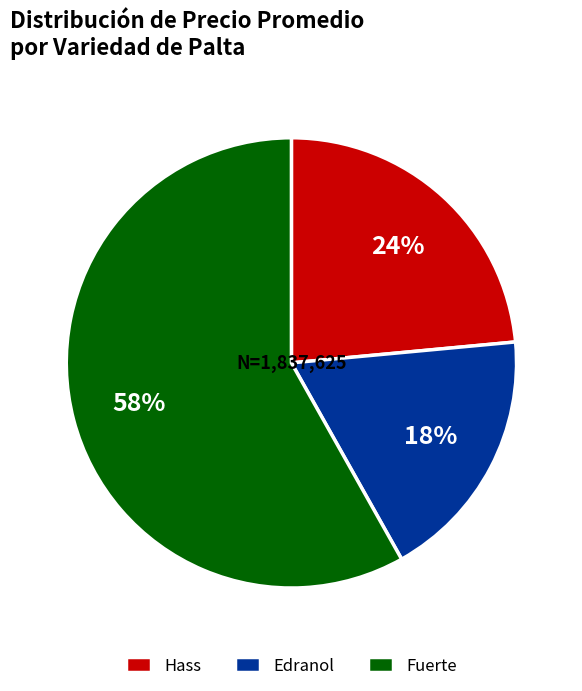

Is the sum of Edranol and Fuerte greater than half?

Yes